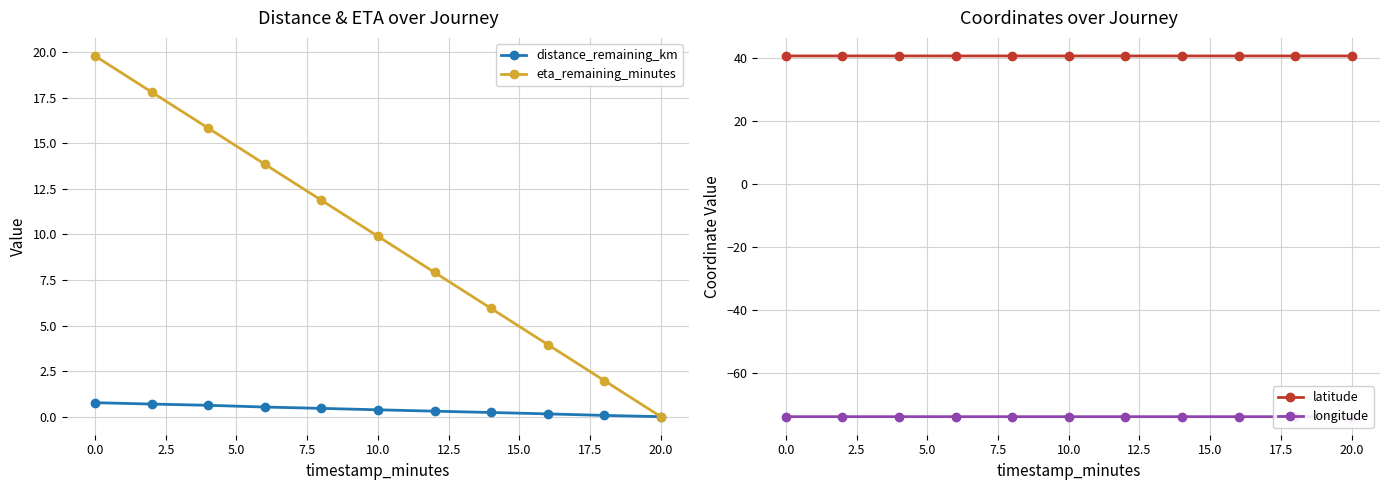

Does the chart display data point markers on the line(s)?

Yes